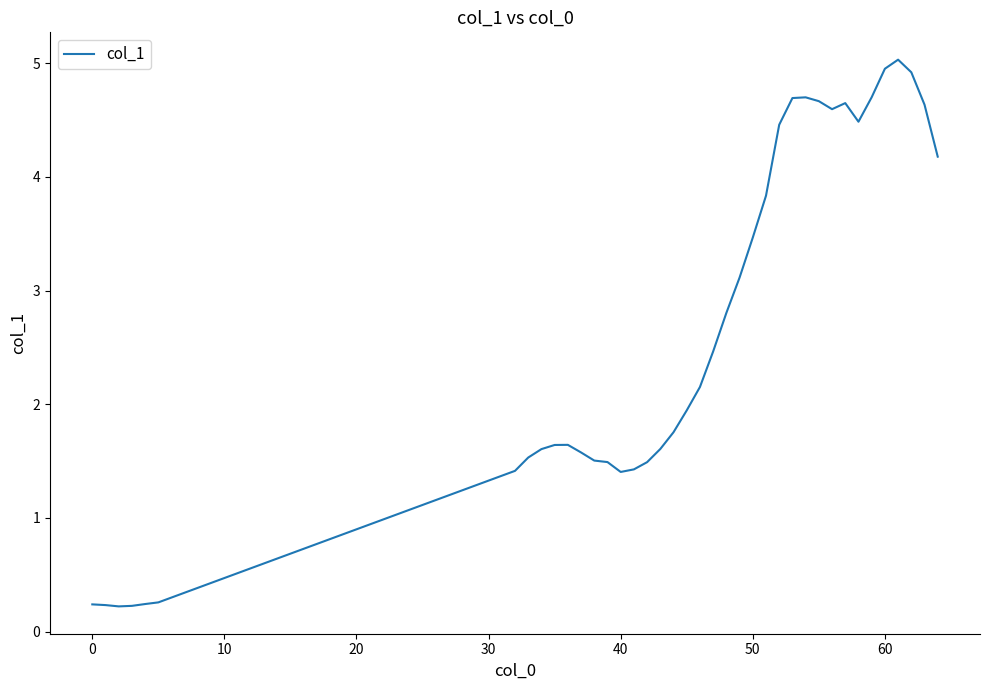

What is the greatest value displayed?

5.0